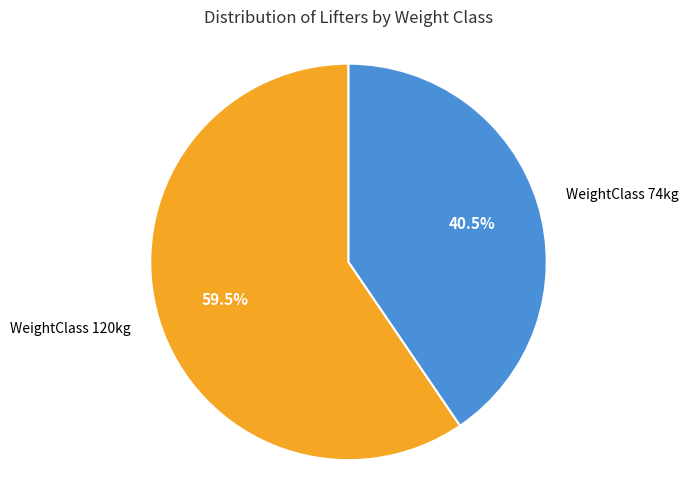

Does any single category account for the majority?

Yes